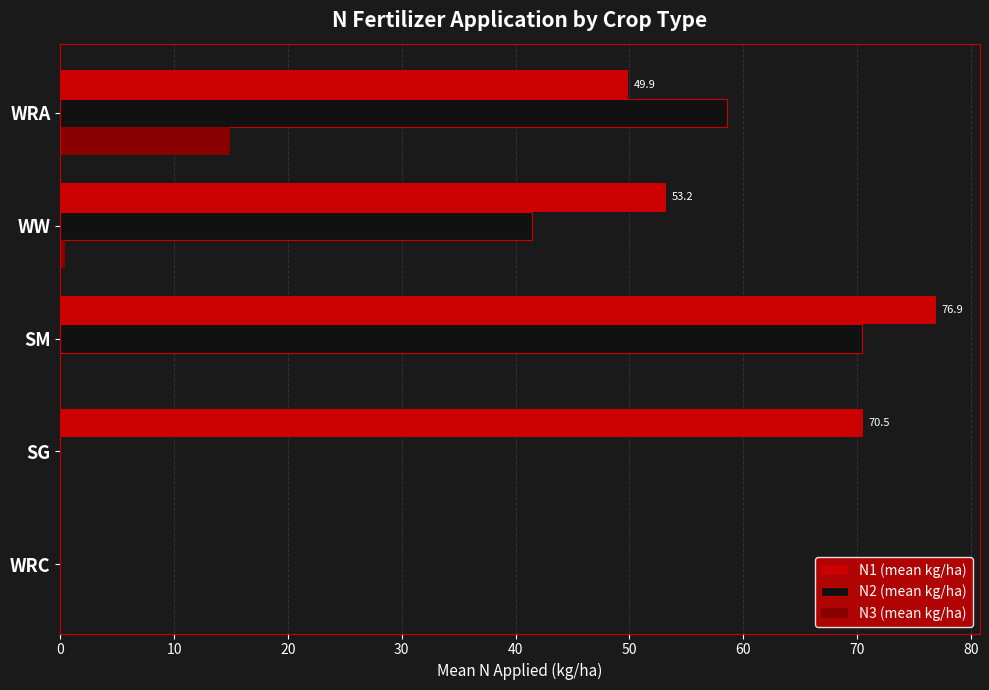

What is the greatest value displayed?

76.9